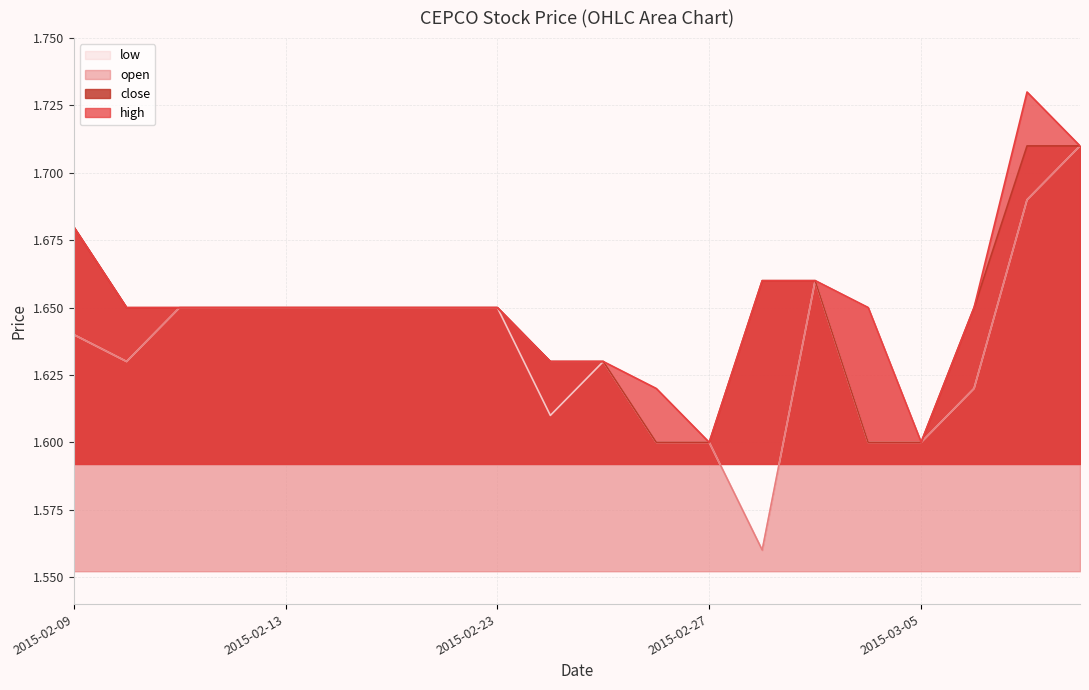

The value of open at 2015-02-26 is 1.6. True or false?

True